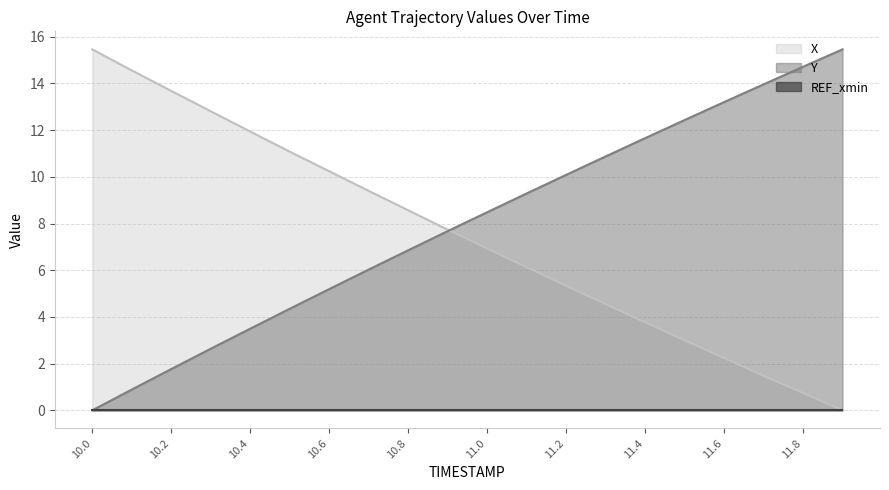

Is the value of X at 10.4 greater than the value of Y at 10.4?

Yes